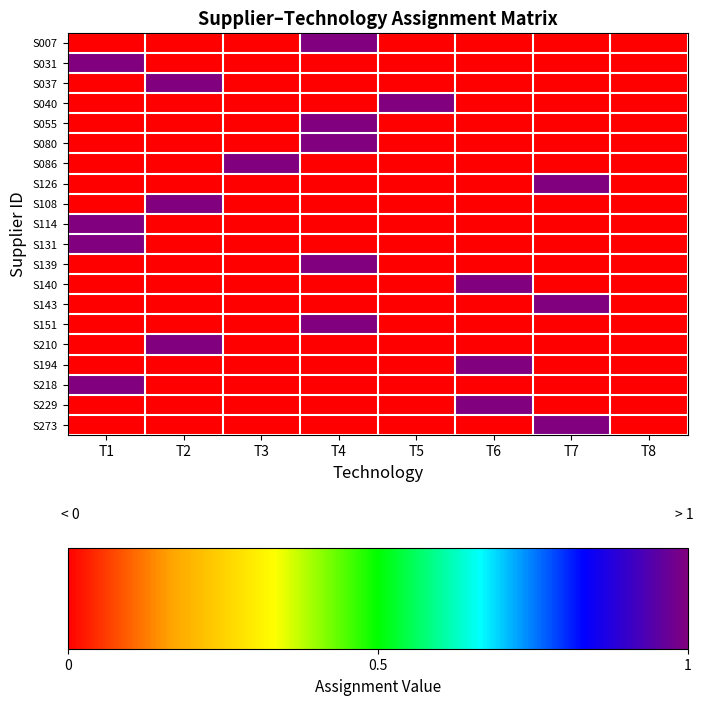

Count the number of data series in this chart.

20